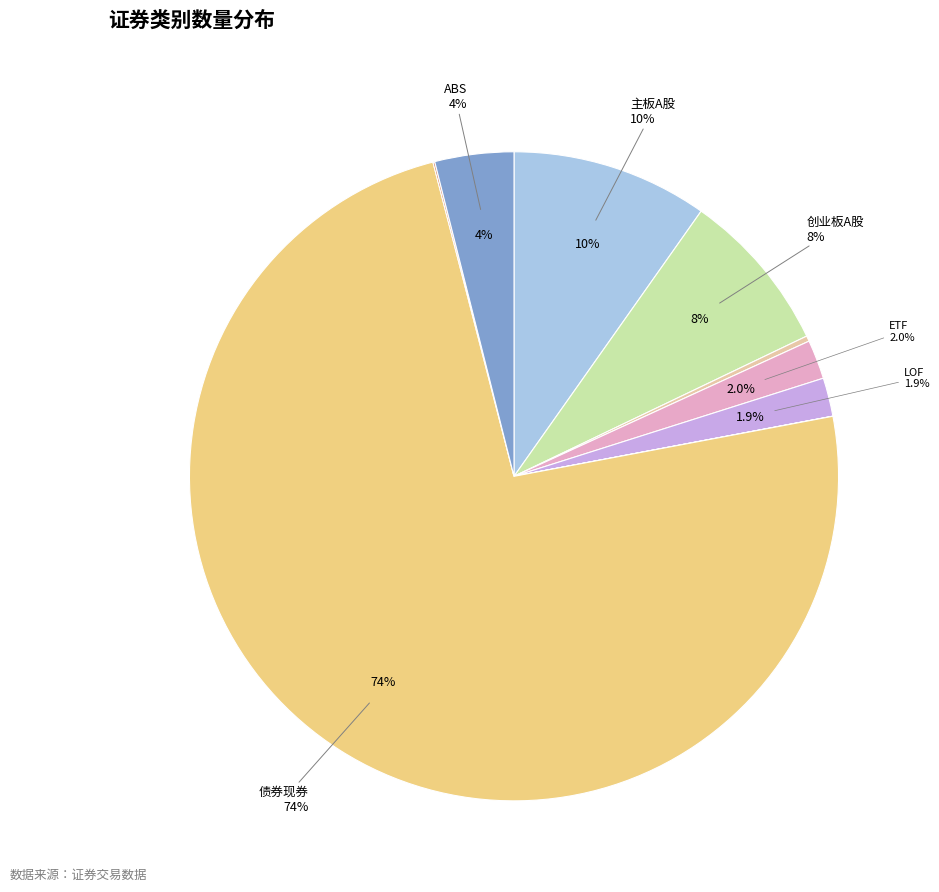

How many segments does this pie chart have?

9